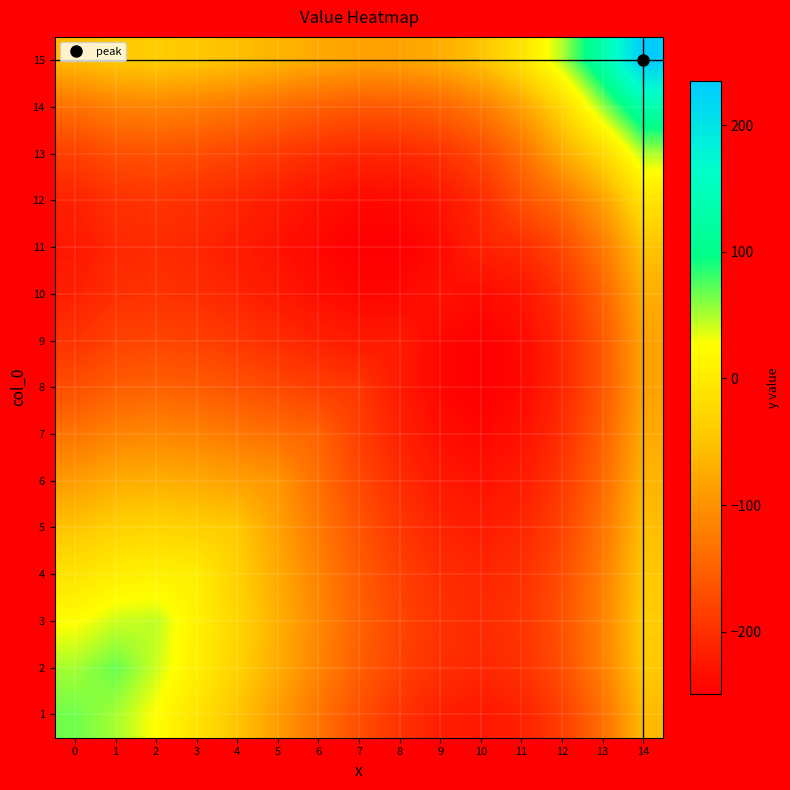

Rank the series at 3 from lowest to highest value.

11, 10, 12, 9, 13, 8, 14, 7, 6, 15, 5, 1, 4, 2, 3